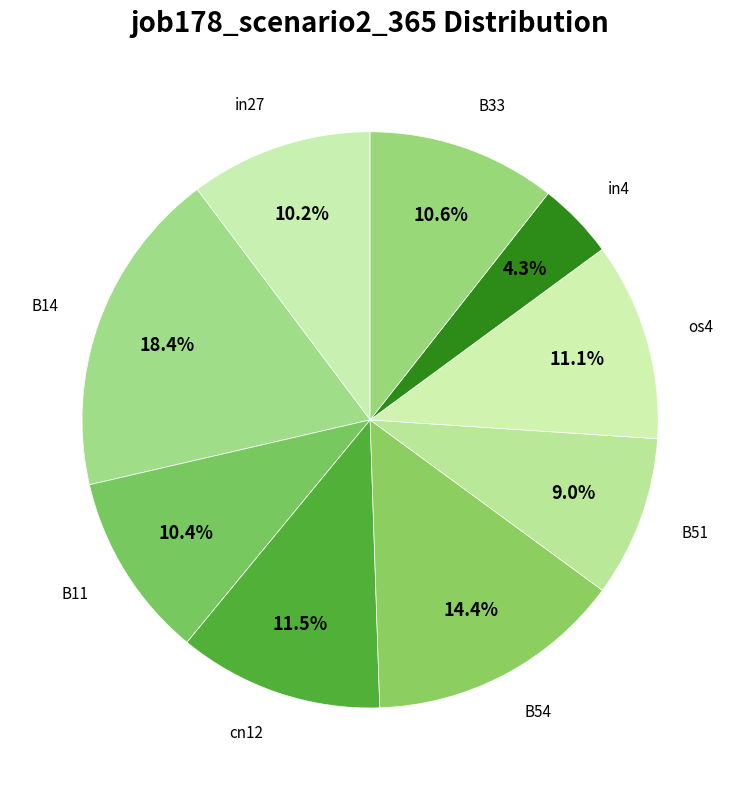

How much of the chart is everything except os4?

88.9%